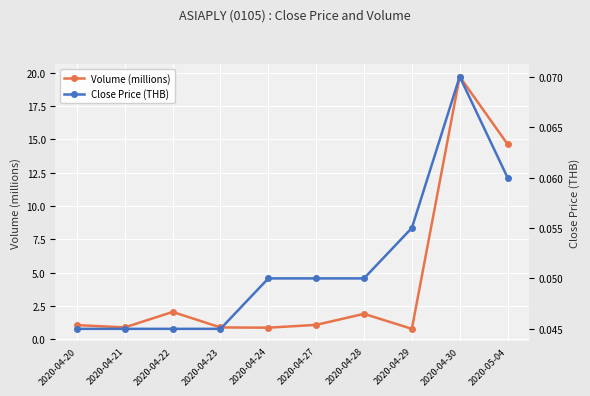

At which label does Volume (millions) first exceed 1?

2020-04-20